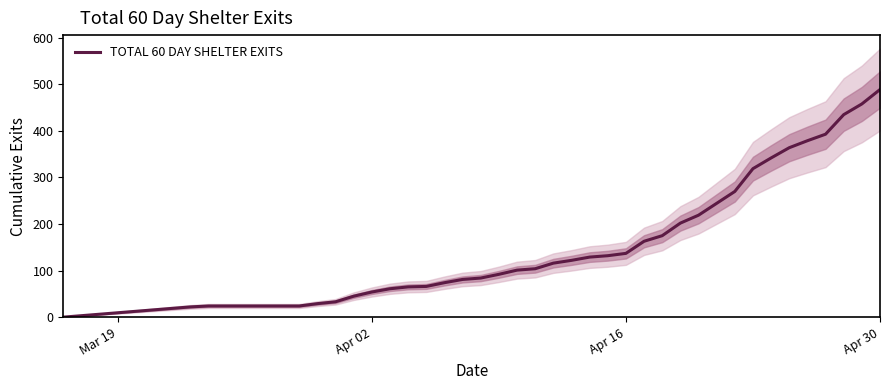

True or false: TOTAL 60 DAY SHELTER EXITS has a value of 489 at Apr 30.

True